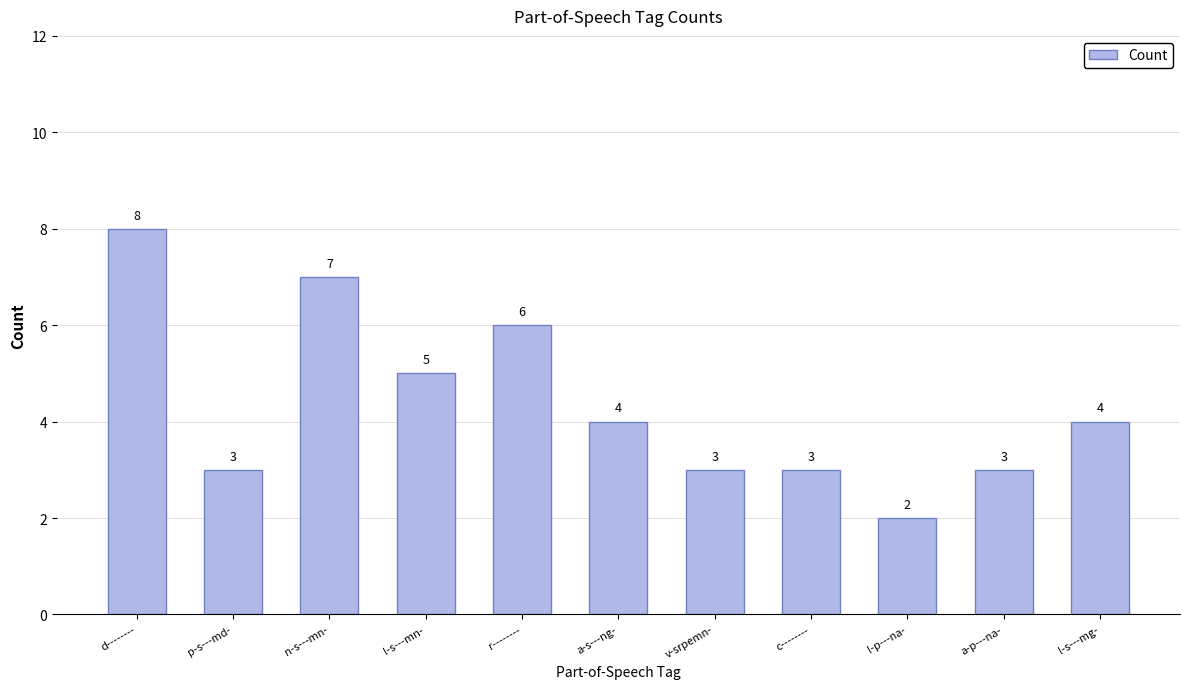

What is the sum of the values at a-s---ng- and r--------?

10